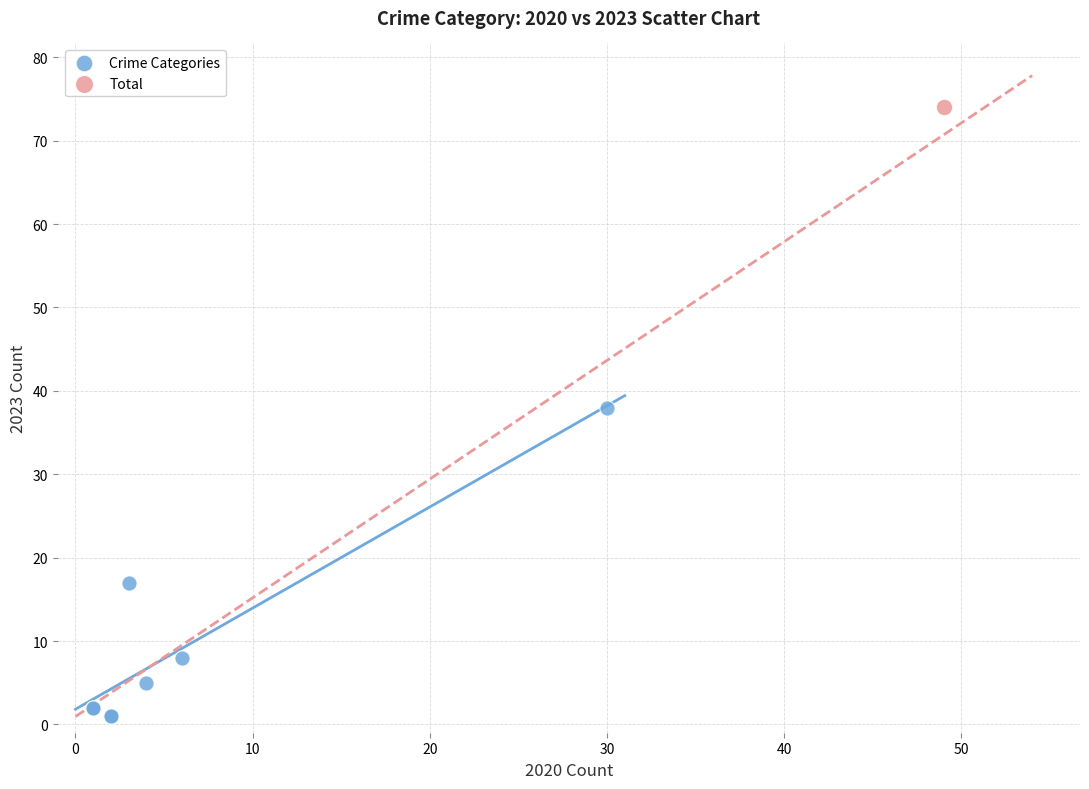

What are all the series names shown in the legend?

Crime Categories, Total